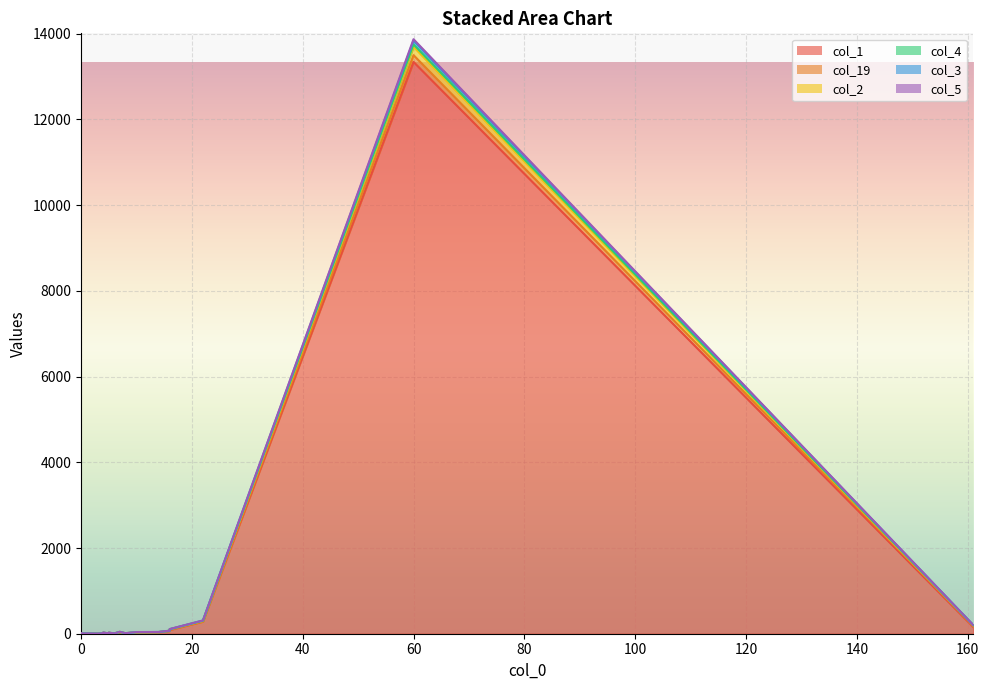

Which series changed the most between 12 and 16?

col_19